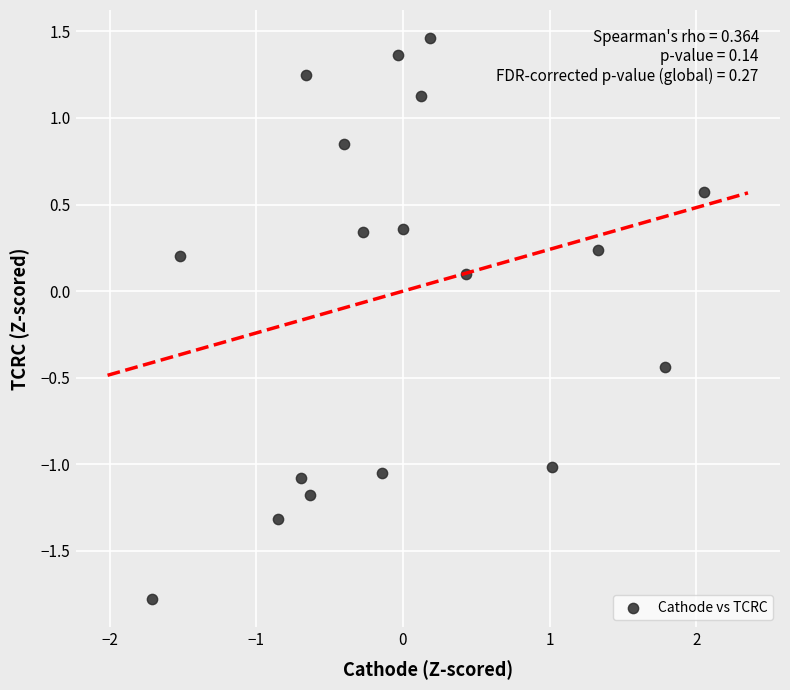

What is the range of Y values (max minus min)?

3.2